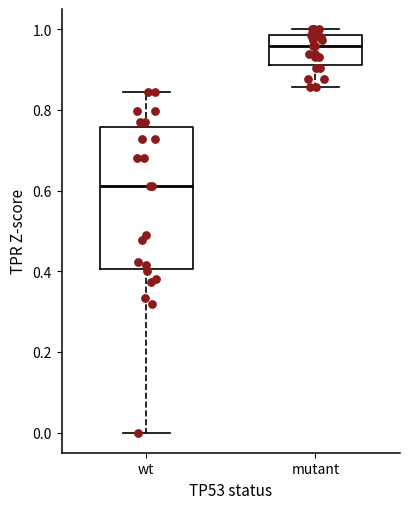

Reading left to right, read every box against the y-axis: the position of its median line, the range the box covers, and the ends of its whiskers. The values are not printed on the chart, so give them approximately, as read against the axis.

wt: median 0.62, box 0.40 to 0.76, whiskers 0.00 to 0.84
mutant: median 0.96, box 0.92 to 0.98, whiskers 0.86 to 1.00